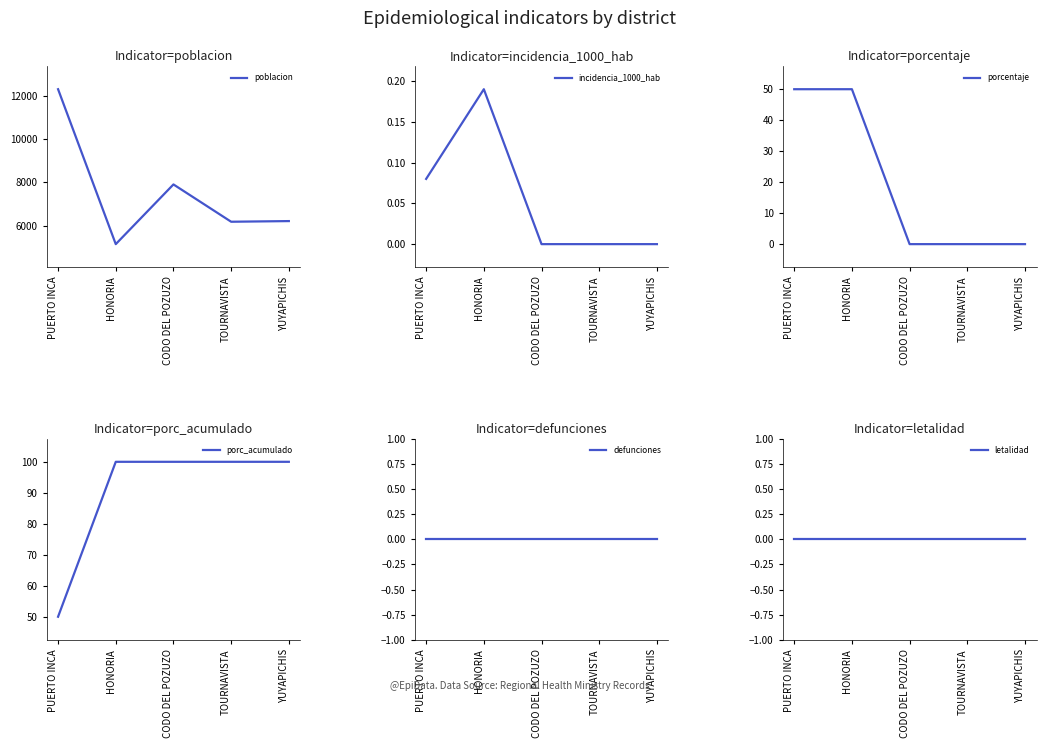

True or false: letalidad and defunciones intersect in this chart.

False